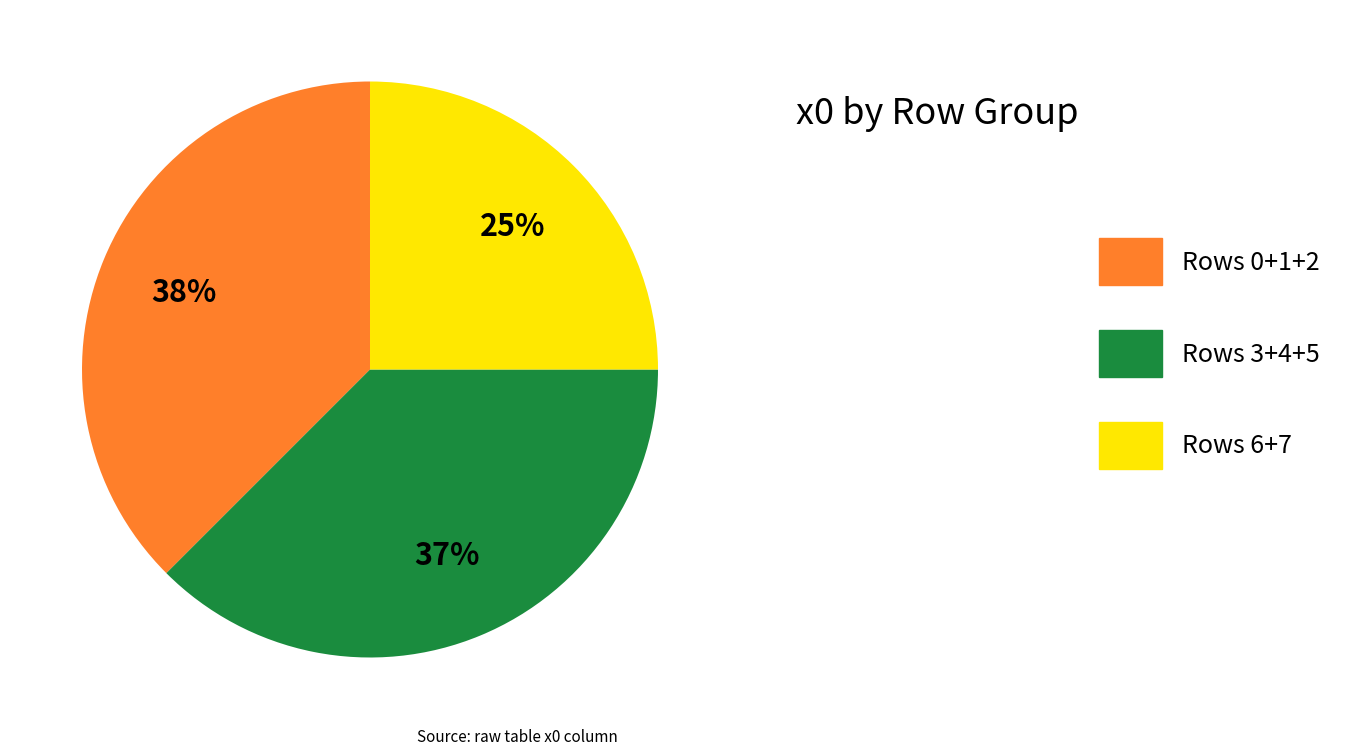

To the nearest percent, what is the difference between the largest and smallest slice percentages?

13%